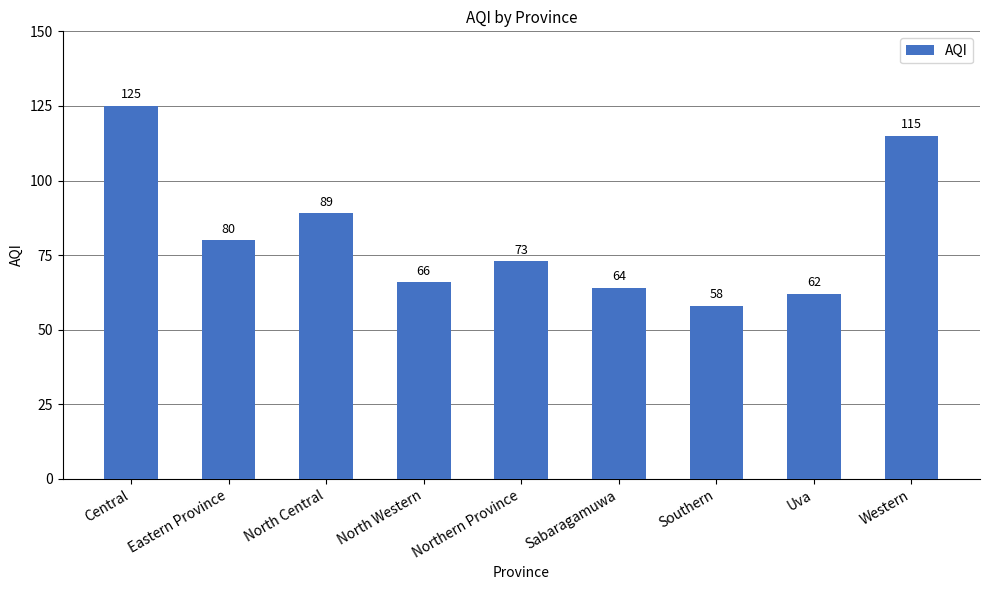

Reading left to right, what are all the values shown in this chart?

Central=125	Eastern Province=80	North Central=89	North Western=66	Northern Province=73	Sabaragamuwa=64	Southern=58	Uva=62	Western=115